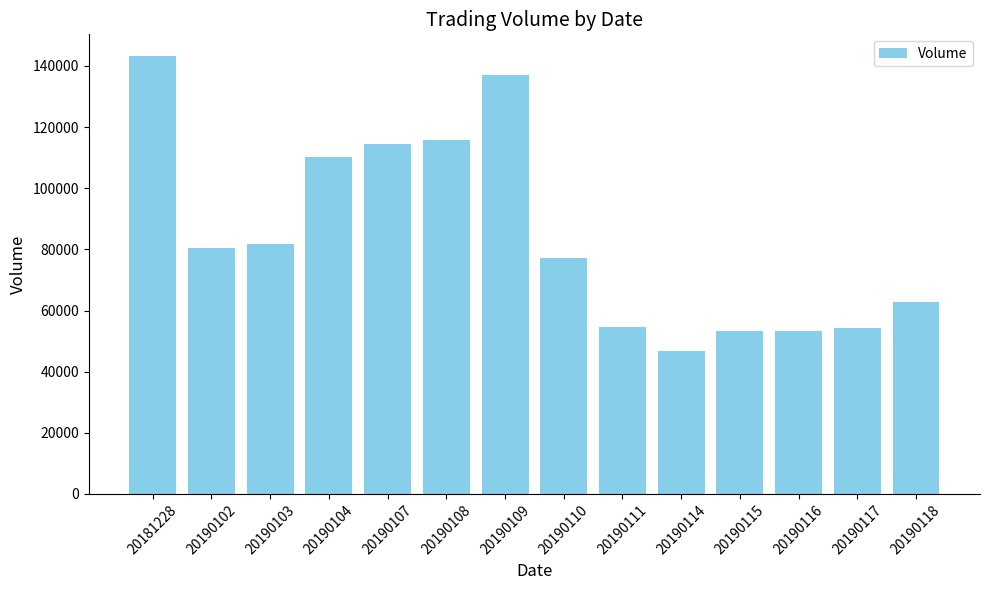

What is the ratio of the value at 20190104 to the value at 20190109?

0.8